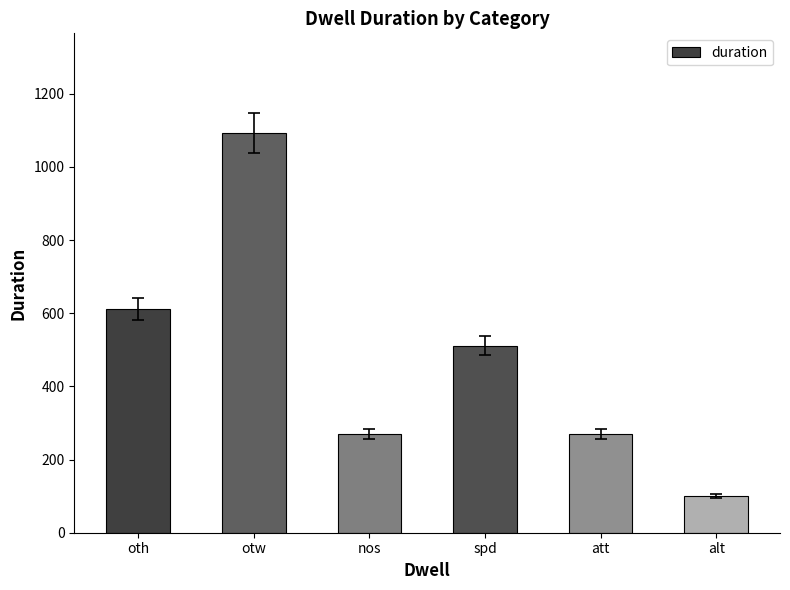

What is the change in value from nos to alt?

-169